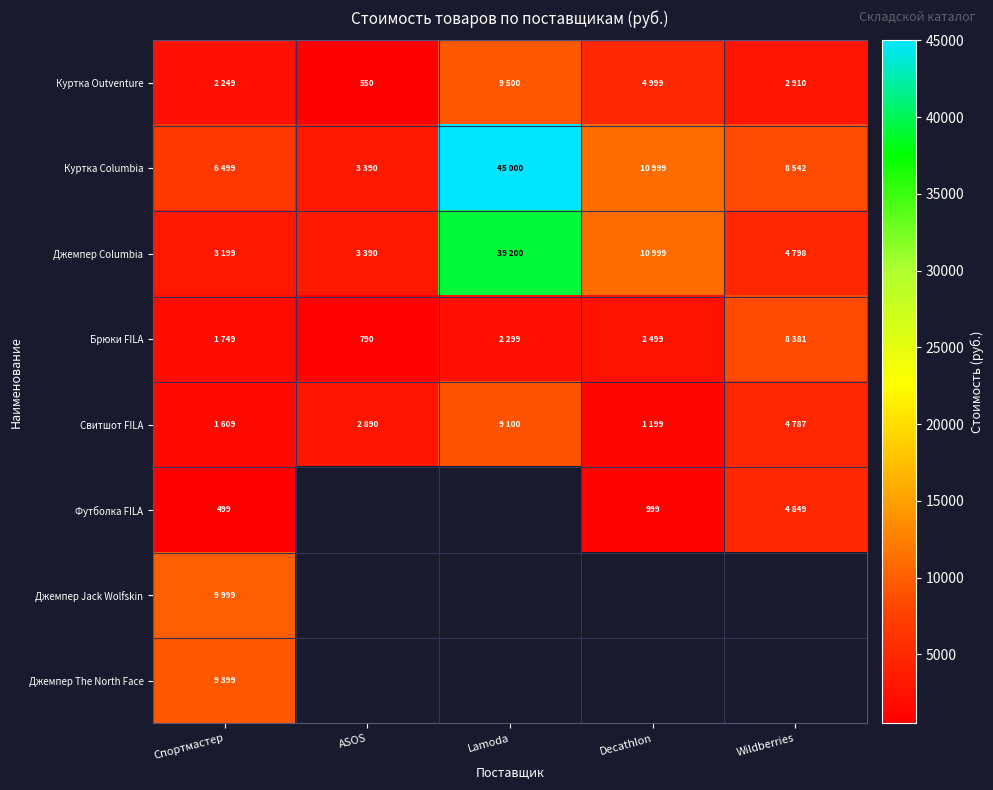

What is the difference between the Куртка Columbia values at Decathlon and ASOS?

7609.0